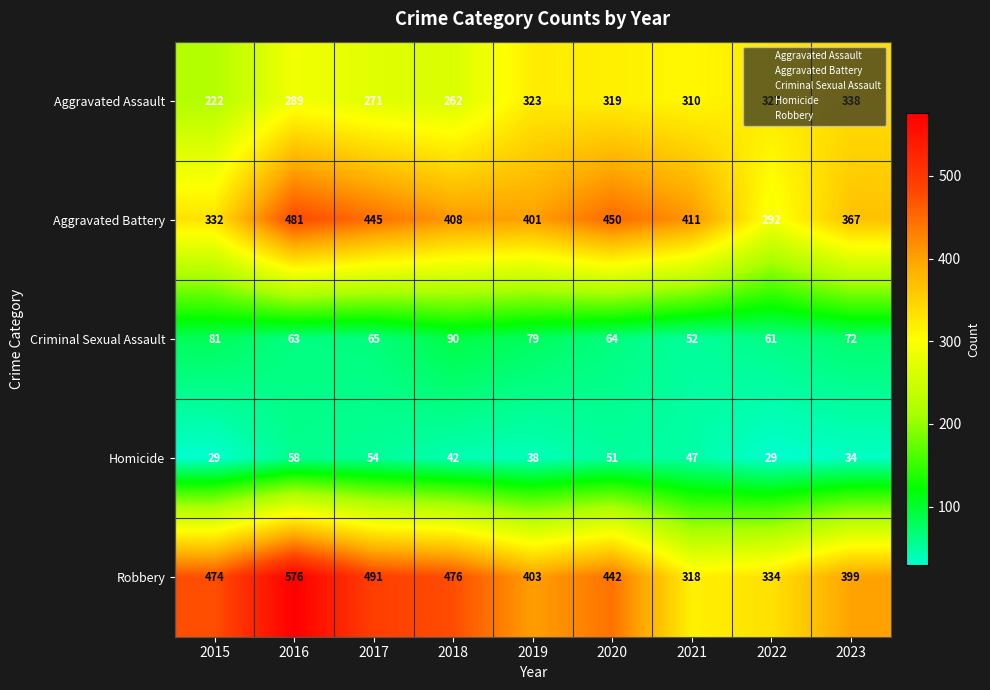

What is the minimum value for Aggravated Assault?

222